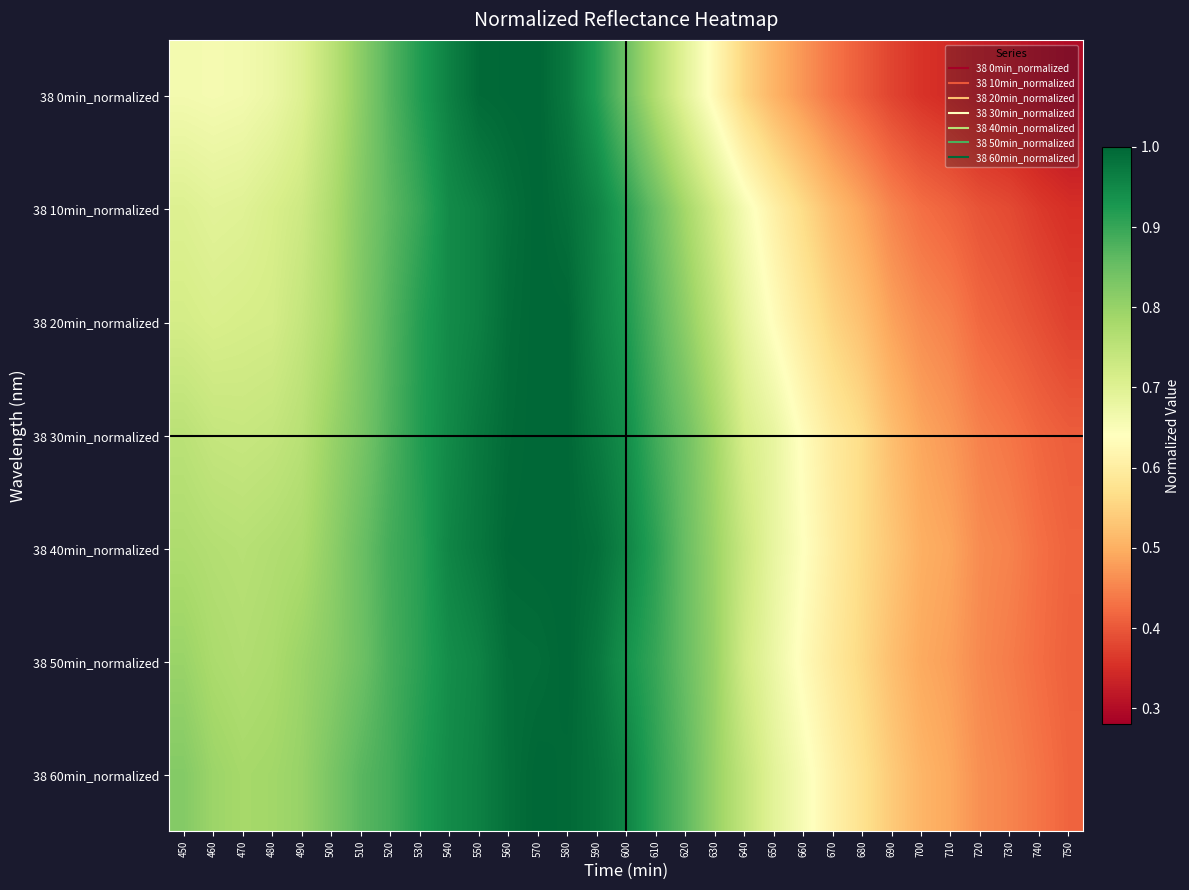

Which category has the lowest value across all series?

750